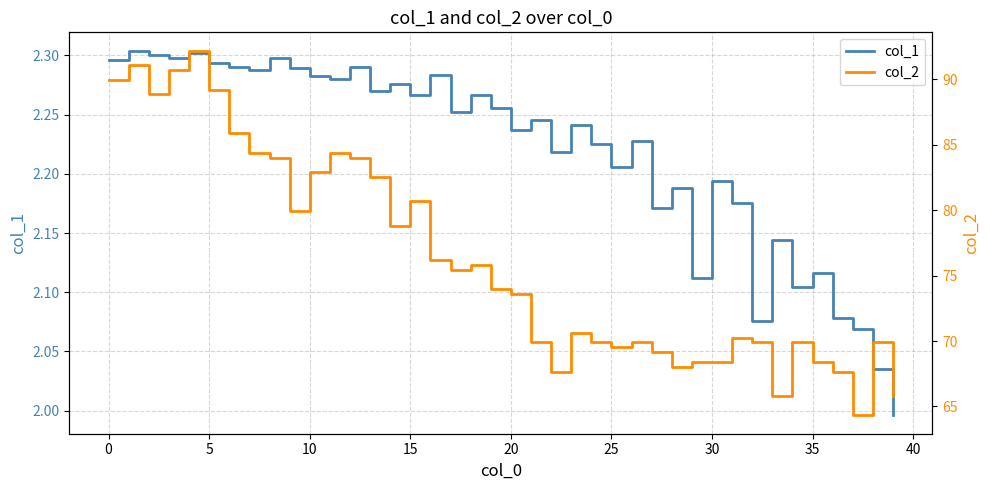

Rank the series by their average value, from lowest to highest.

col_1, col_2